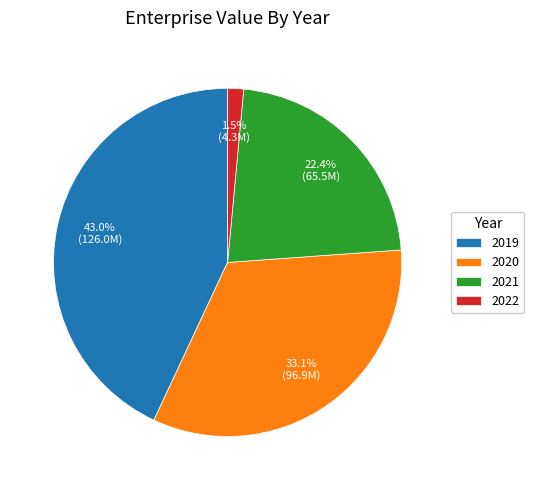

To the nearest percent, what is the average slice percentage?

25%